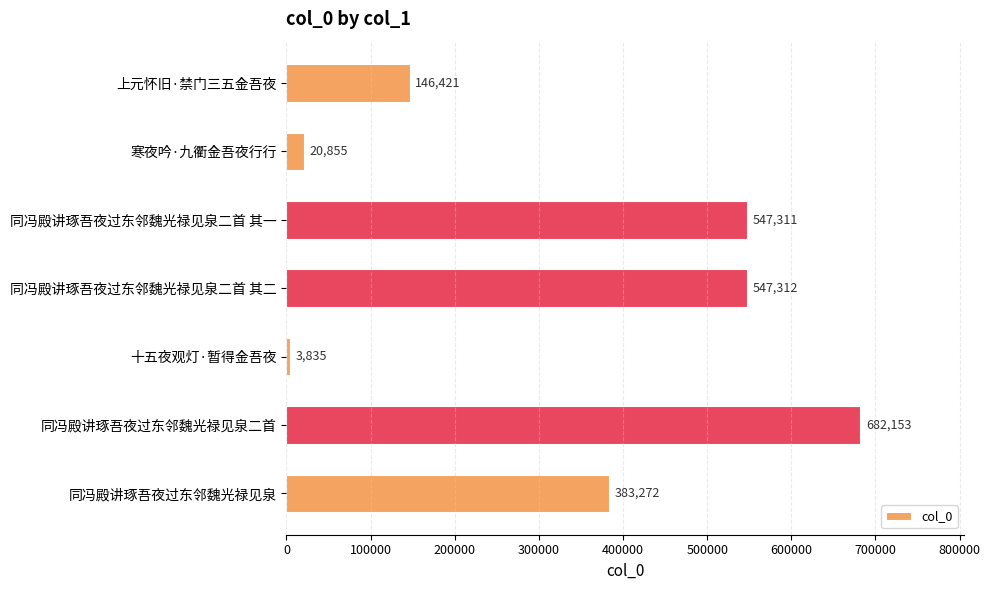

What position from the top is 同冯殿讲琢吾夜过东邻魏光禄见泉?

7